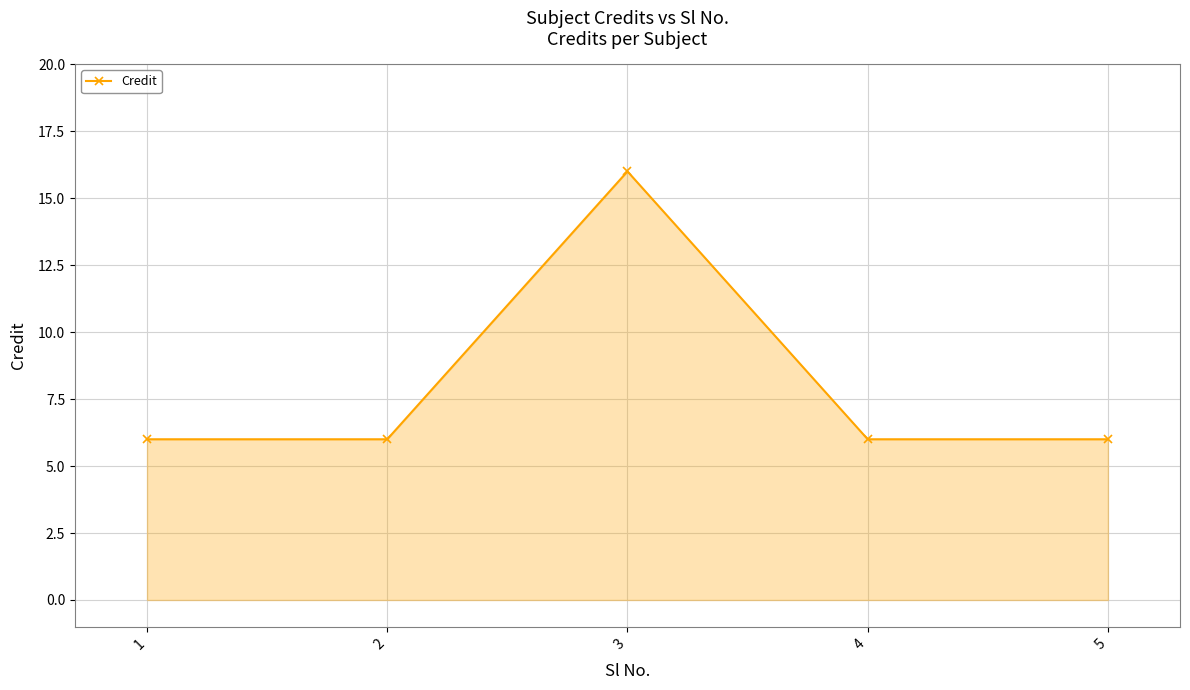

What is the value of the 1st point from the left?

6